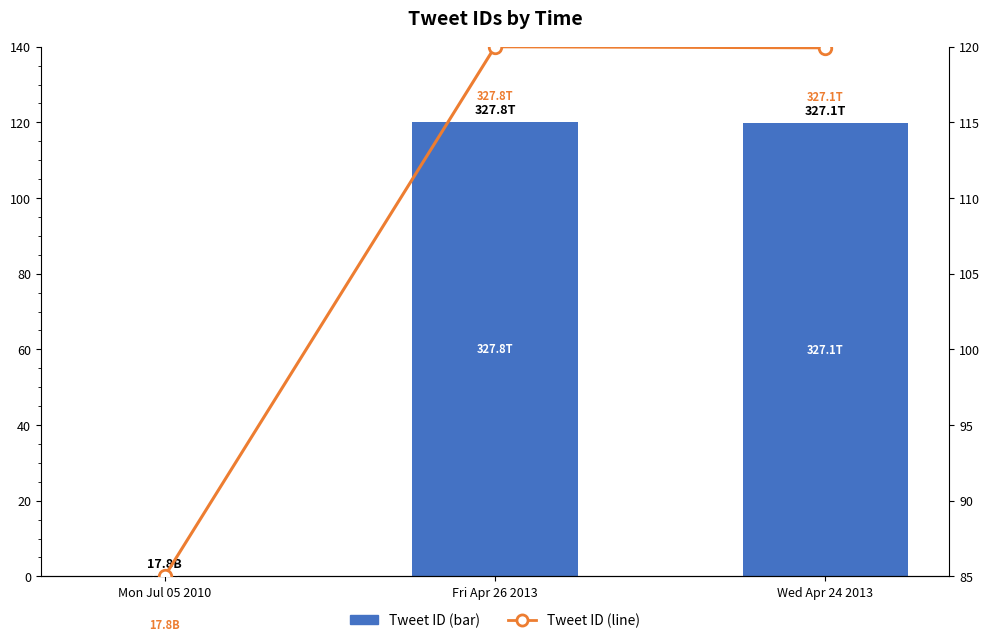

List the series in order of their peak value, lowest first.

Tweet ID (bar), Tweet ID (line)